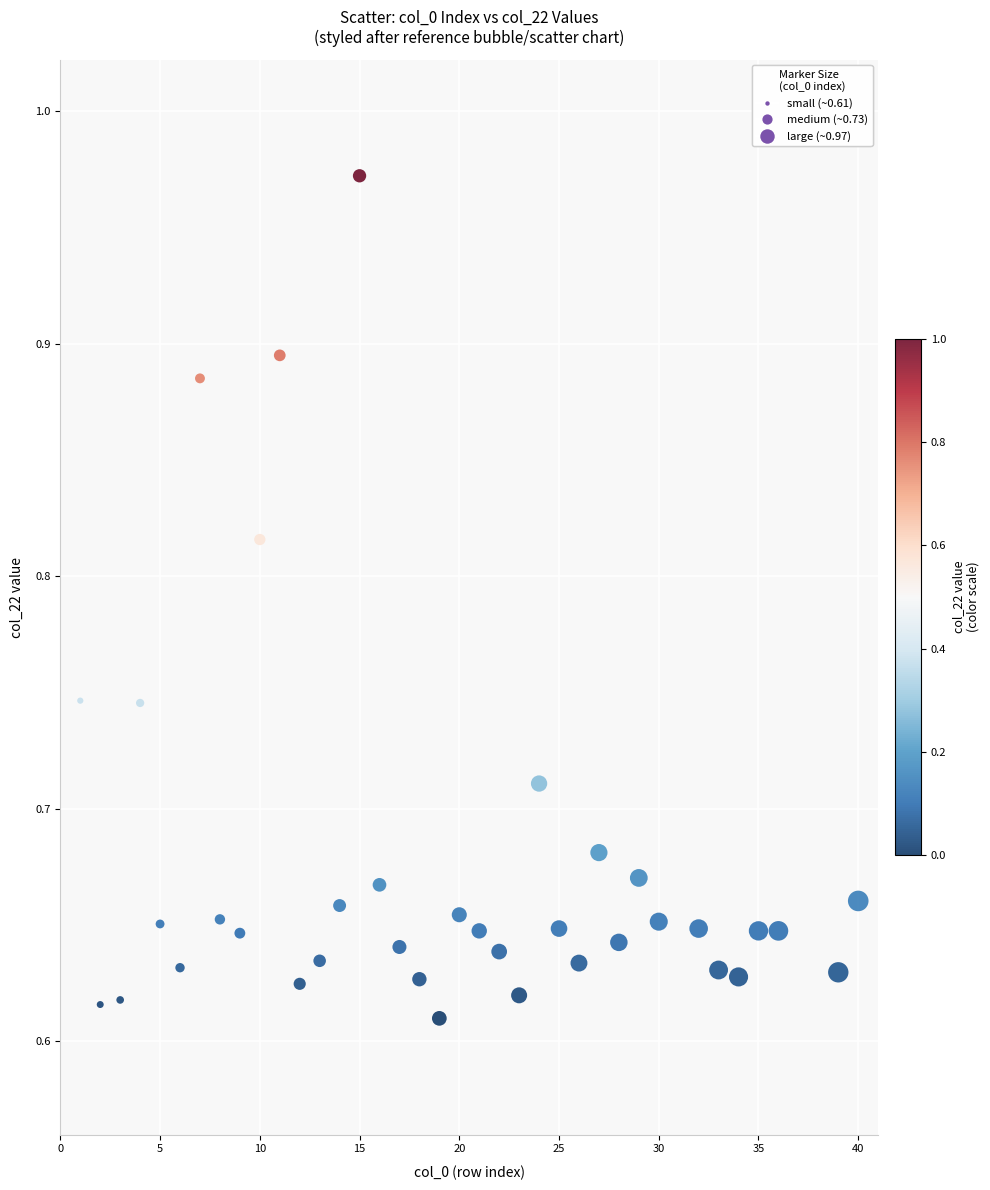

What is the range of X values (max minus min)?

39.0